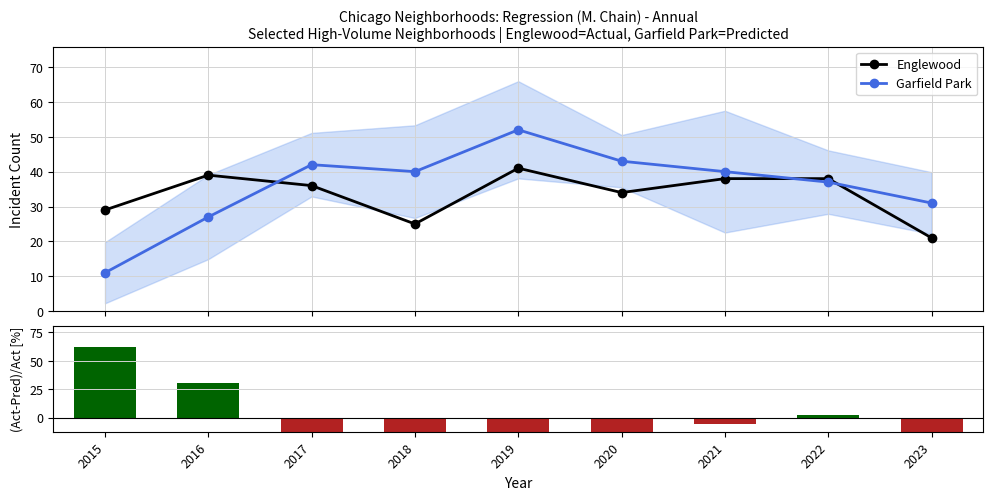

True or false: Garfield Park has a value of 57.5 at 2022.

False